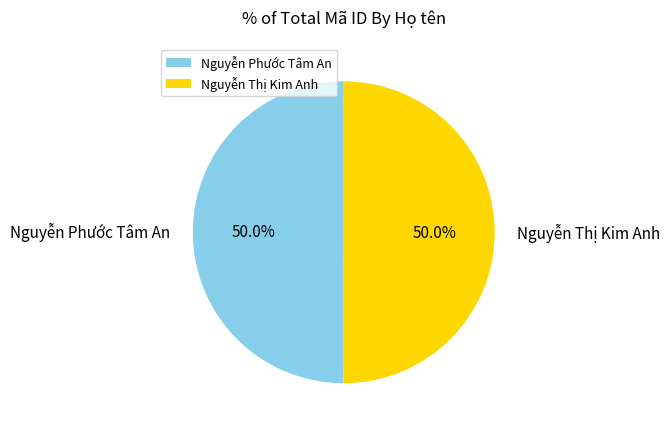

The Nguyễn Thị Kim Anh slice represents 65% of the pie. True or false?

False